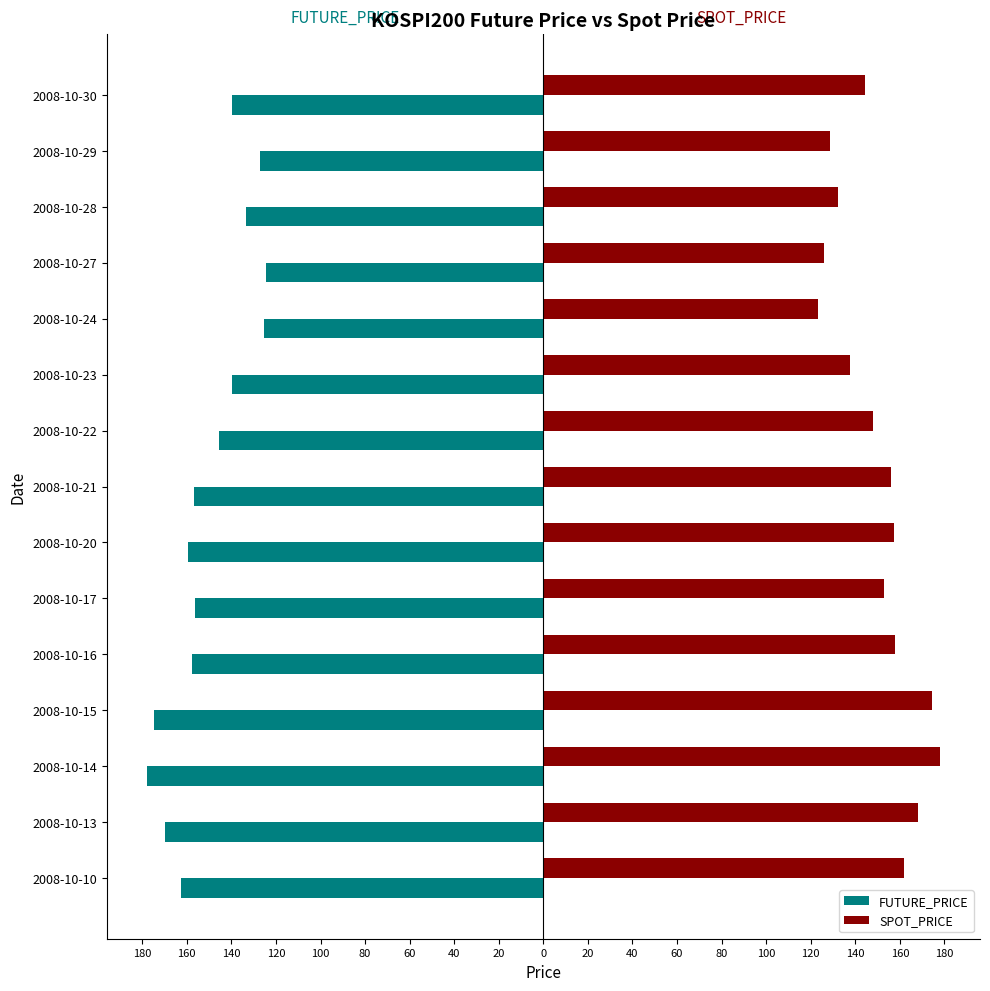

Which series has the largest total across all categories?

SPOT_PRICE